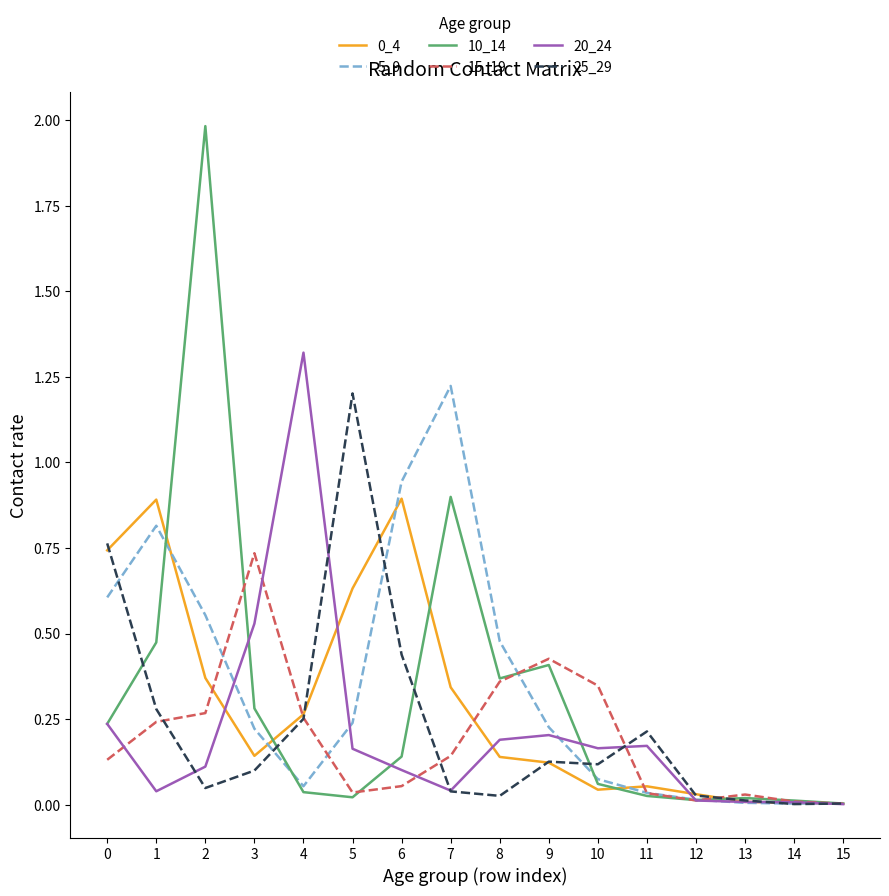

What is the total value across all series at 6?

2.6